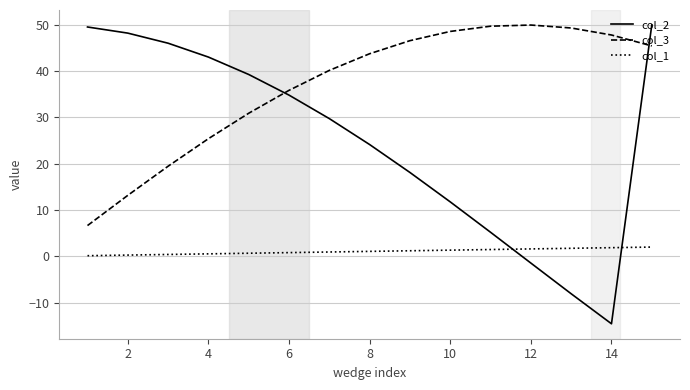

Which series has the widest spread of values?

col_2